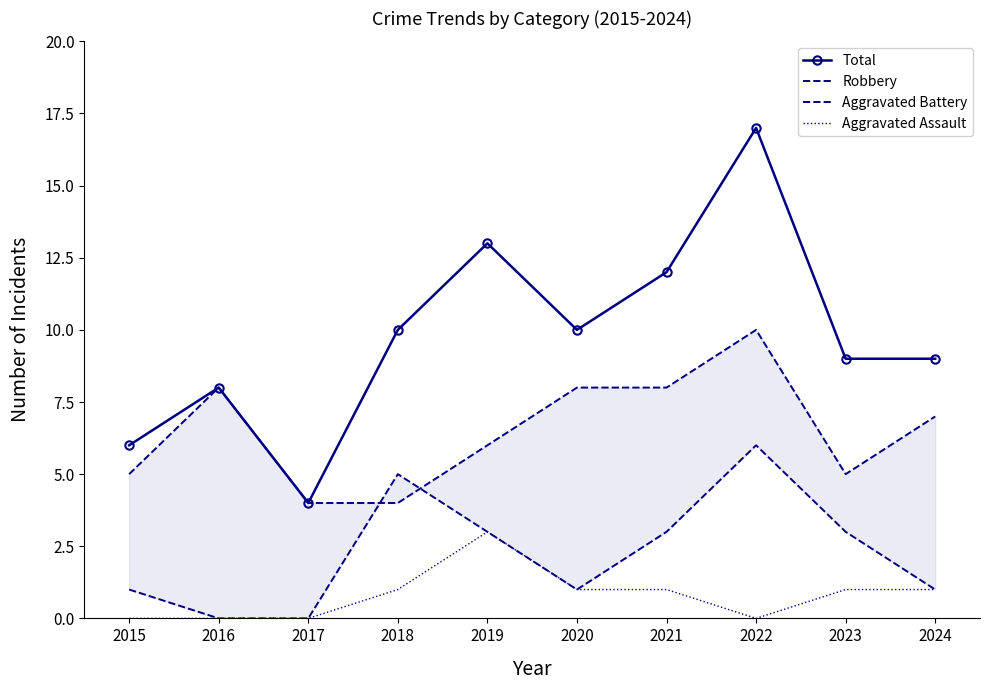

At how many categories does at least one series exceed 9?

5